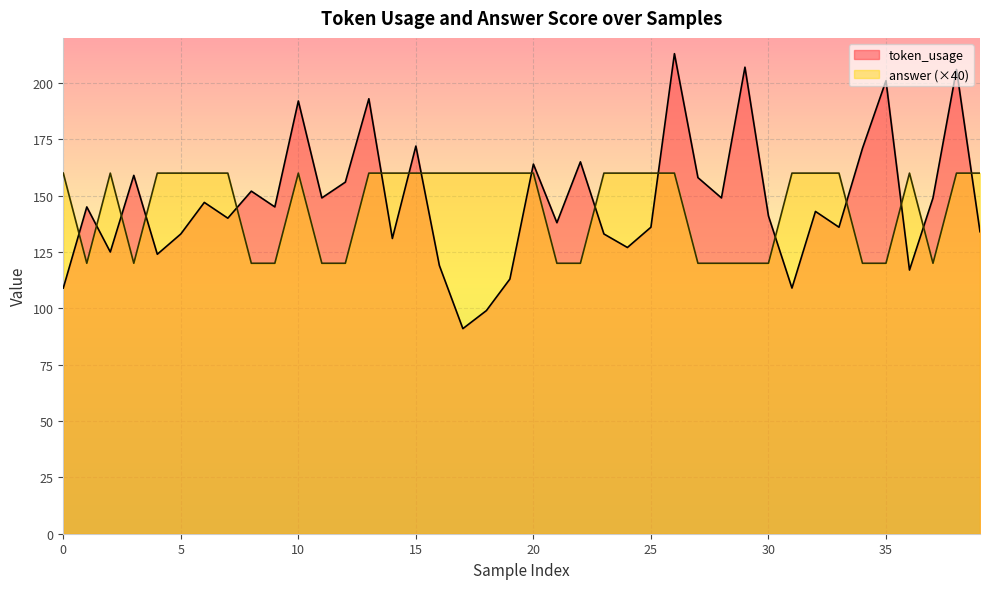

Count the number of categories in the chart.

40